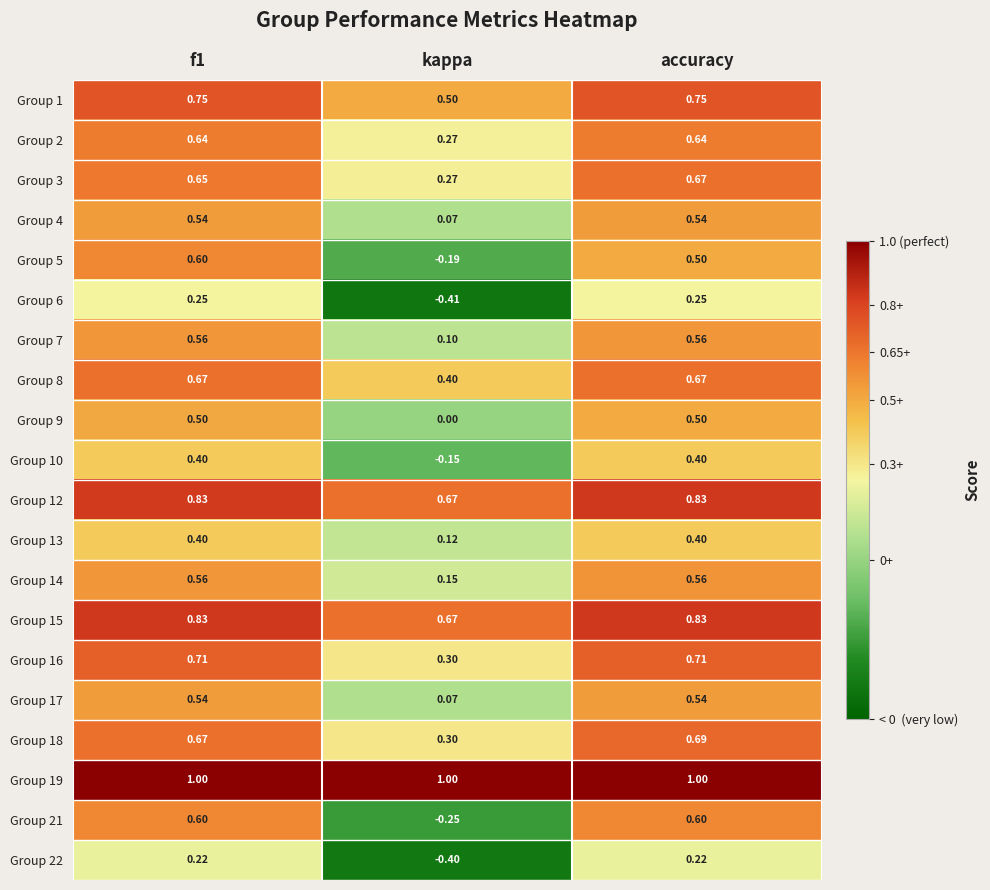

Where is Group 9 nearest to the value 0?

kappa